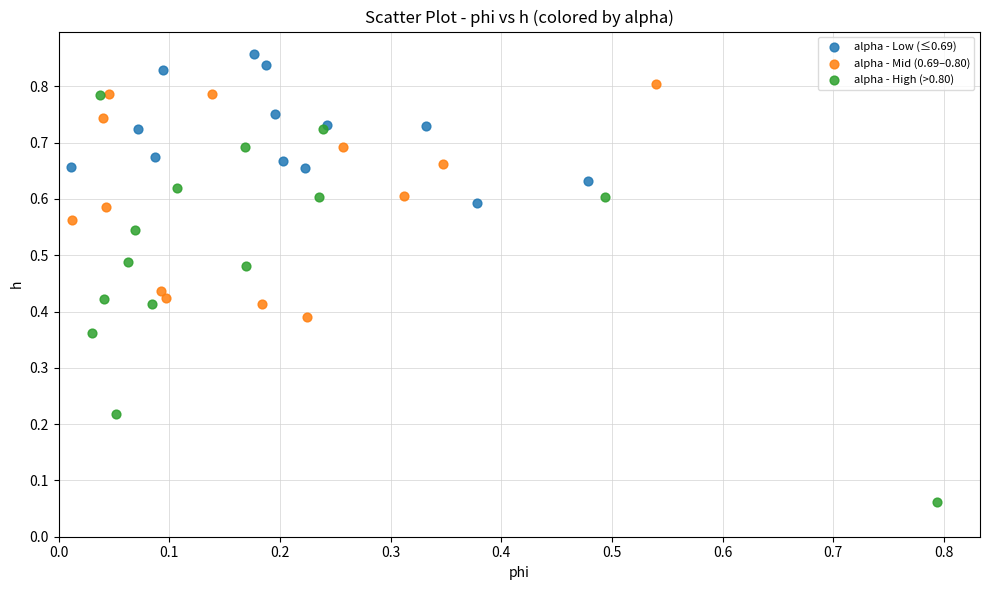

What are all the series names shown in the legend?

alpha - Low (≤0.69), alpha - Mid (0.69–0.80), alpha - High (>0.80)